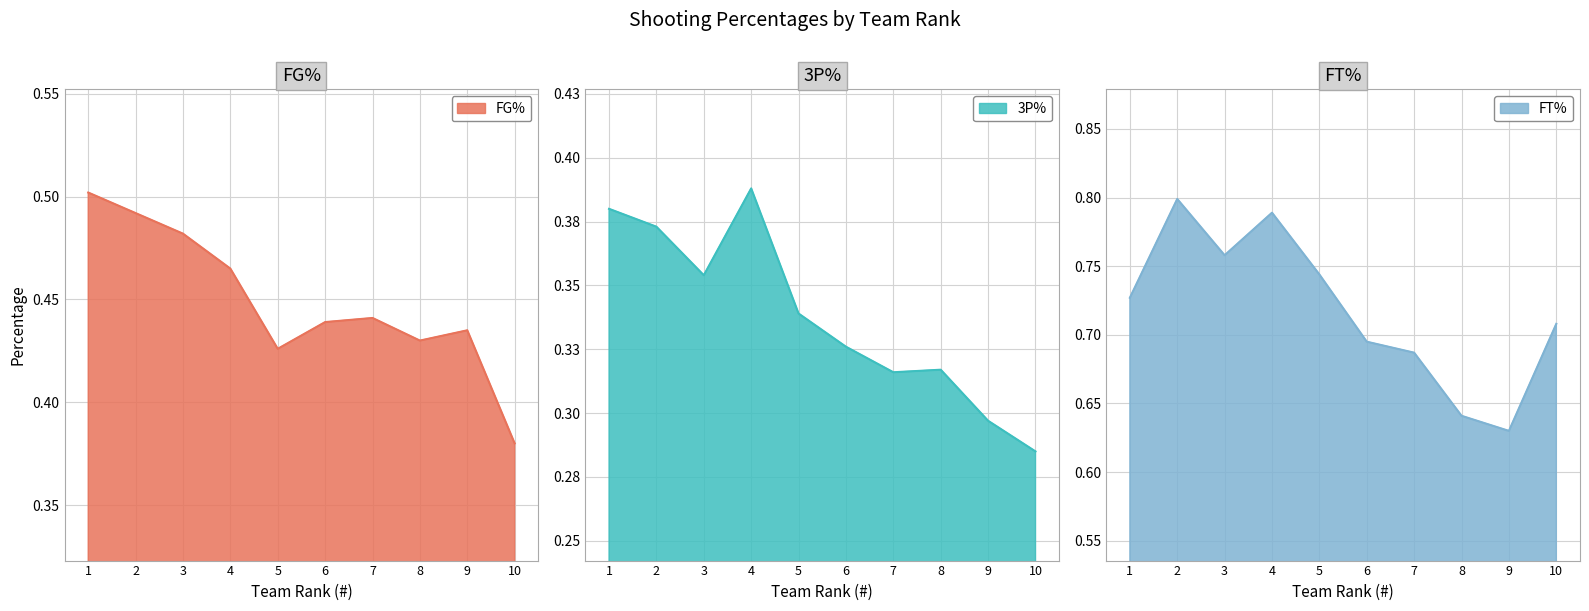

Reading left to right, what are all the values shown in this chart?

FG%: 0.5	0.5	0.5	0.5	0.4	0.4	0.4	0.4	0.4	0.4
3P%: 0.4	0.4	0.4	0.4	0.3	0.3	0.3	0.3	0.3	0.3
FT%: 0.7	0.8	0.8	0.8	0.7	0.7	0.7	0.6	0.6	0.7